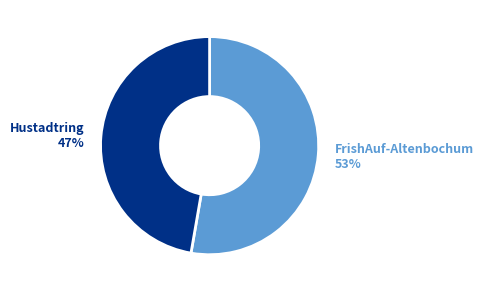

Between Hustadtring and FrishAuf-Altenbochum, which is larger?

FrishAuf-Altenbochum